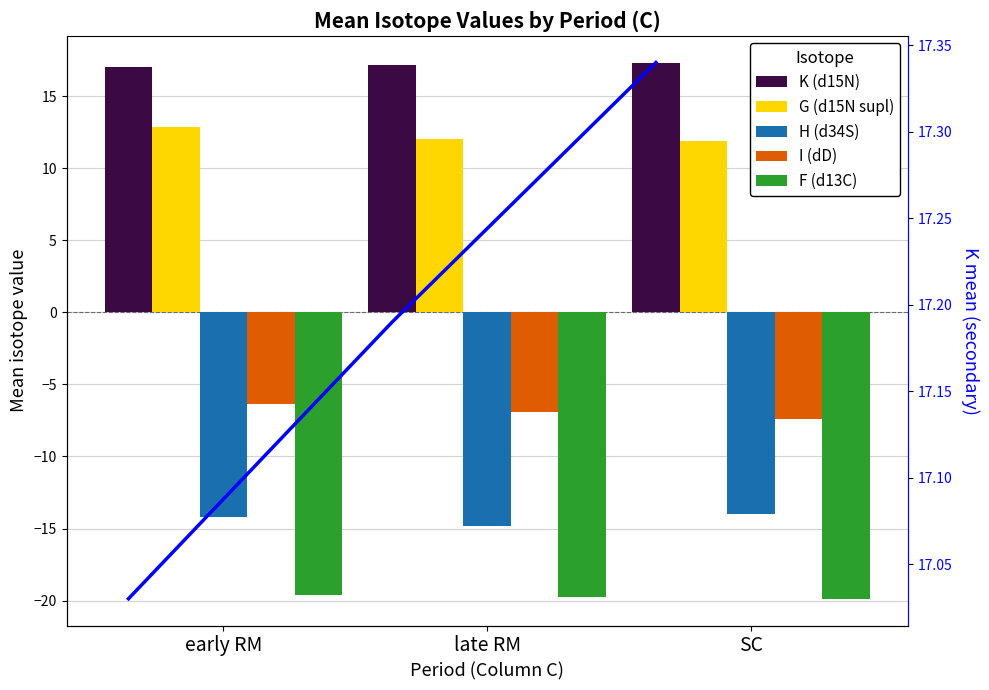

Reading right to left, what are all the values shown in this chart?

K (d15N): 17.3	17.2	17.0
G (d15N supl): 11.9	12.1	12.8
H (d34S): -14.0	-14.8	-14.2
I (dD): -7.4	-6.9	-6.4
F (d13C): -19.9	-19.7	-19.6
K trend: 17.3	17.2	17.0